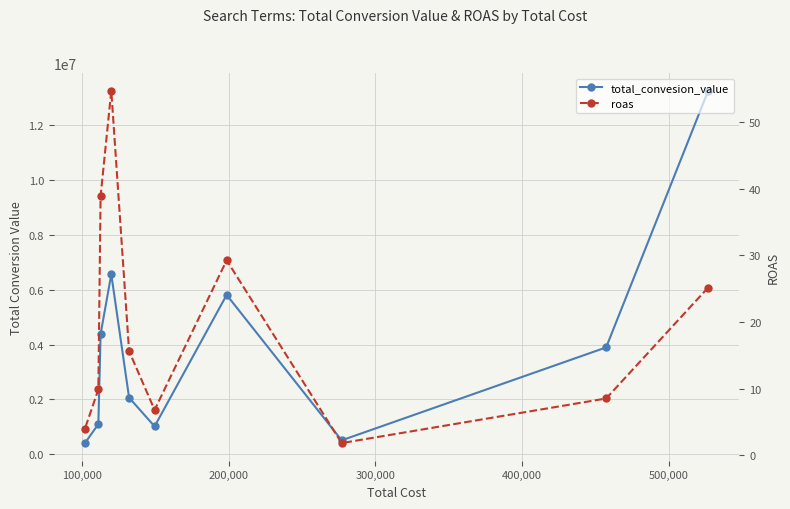

What is the average value of the total_convesion_value series?

3901550.6